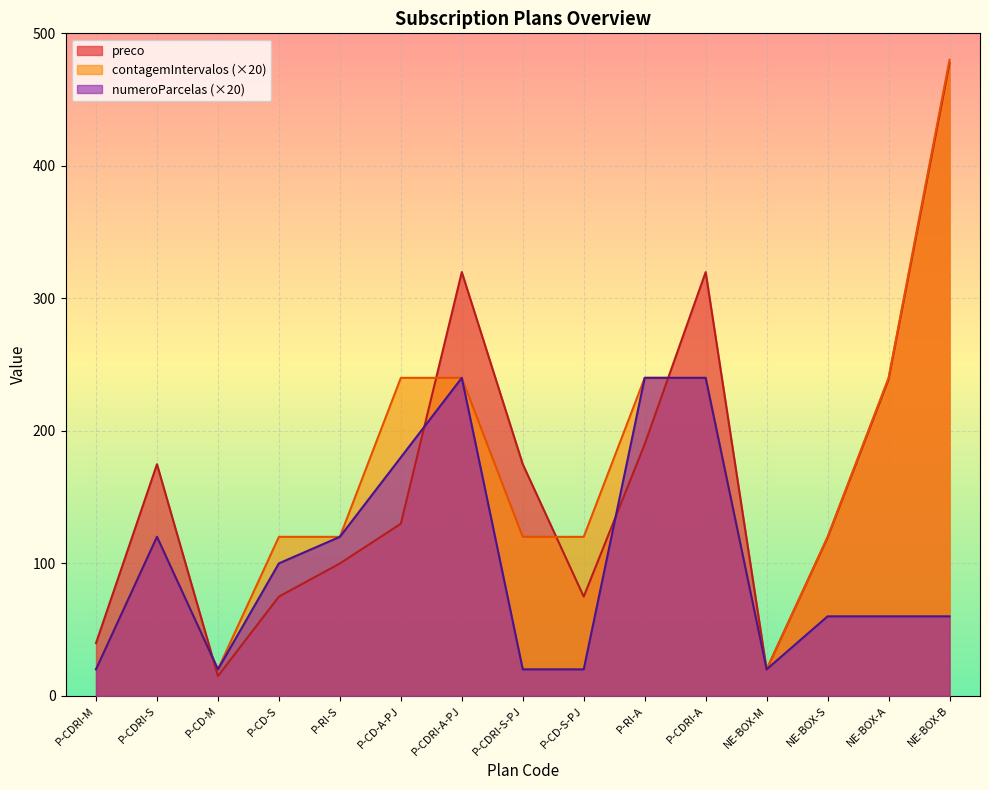

How many values in the contagemIntervalos series are below 120?

3